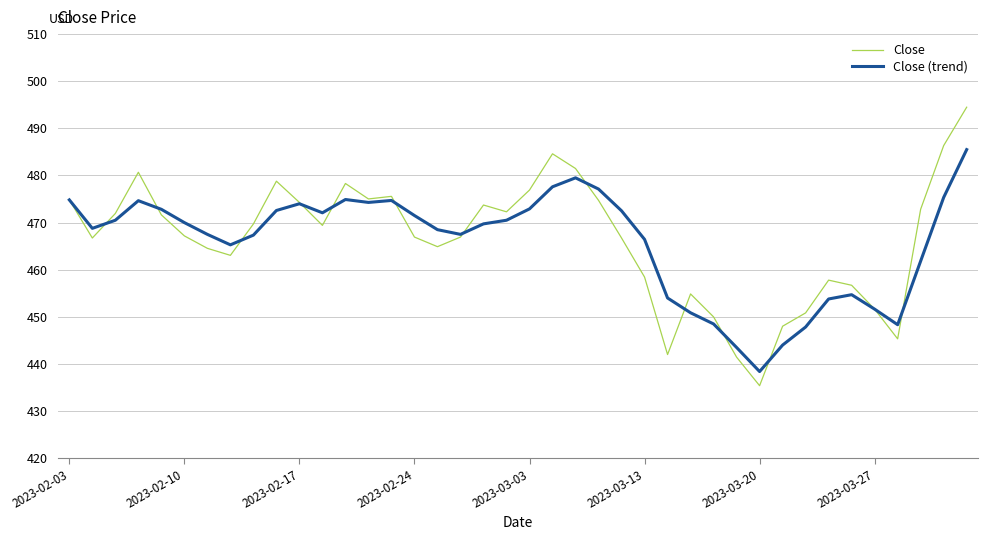

What is the minimum value shown in the chart?

435.4